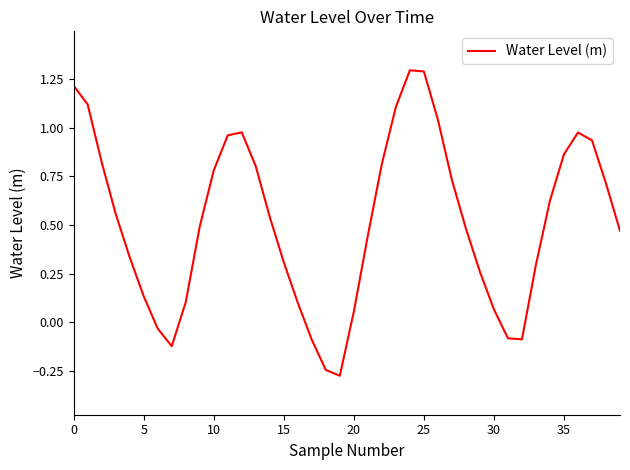

How many values are below zero?

7